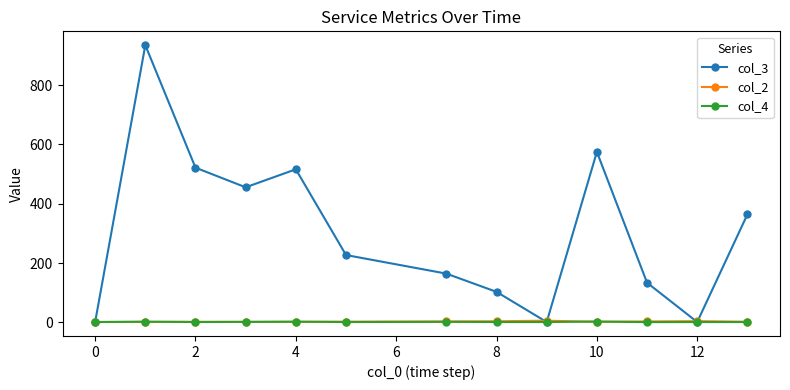

At how many categories does at least one series exceed 10?

10